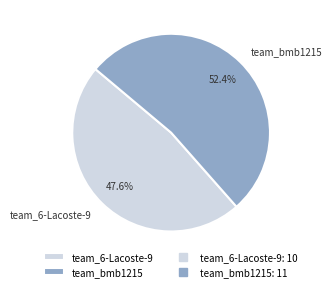

Is it true that team_6-Lacoste-9 is 48% of the pie?

True